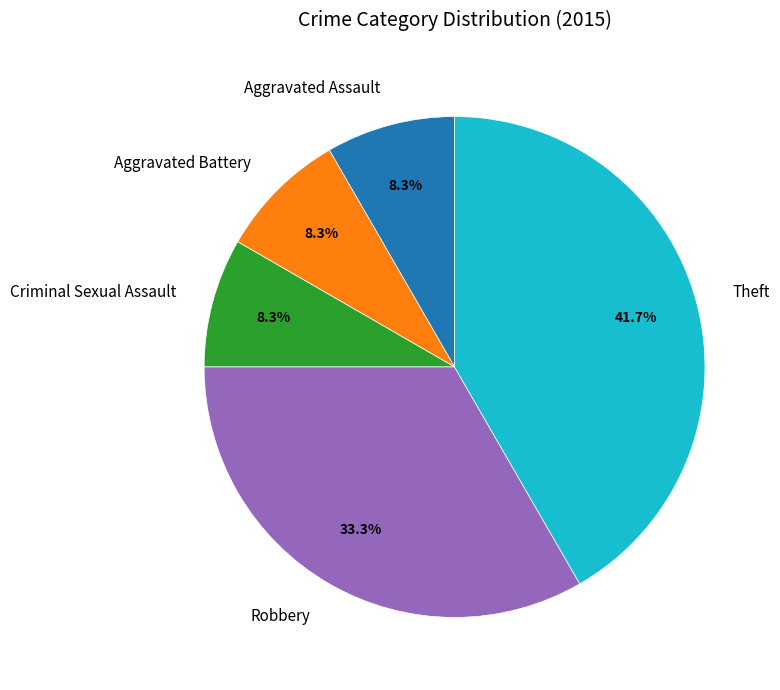

Does Theft represent more than half of the total?

No